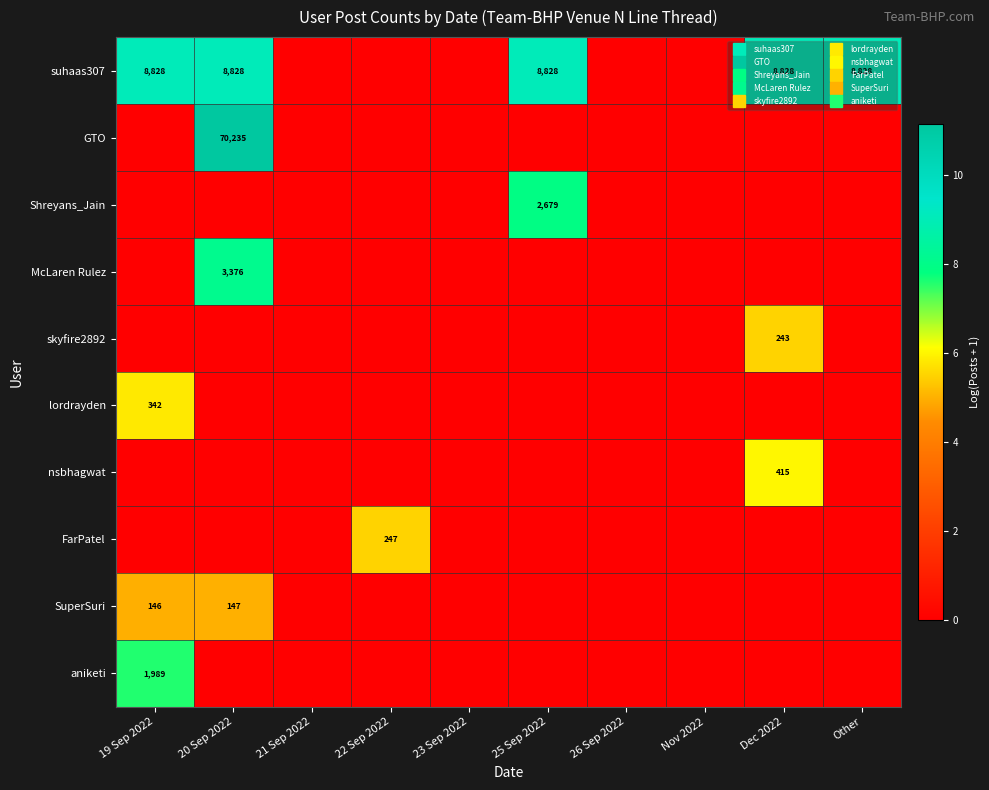

Count the SuperSuri values in the range 0 to 1.

8